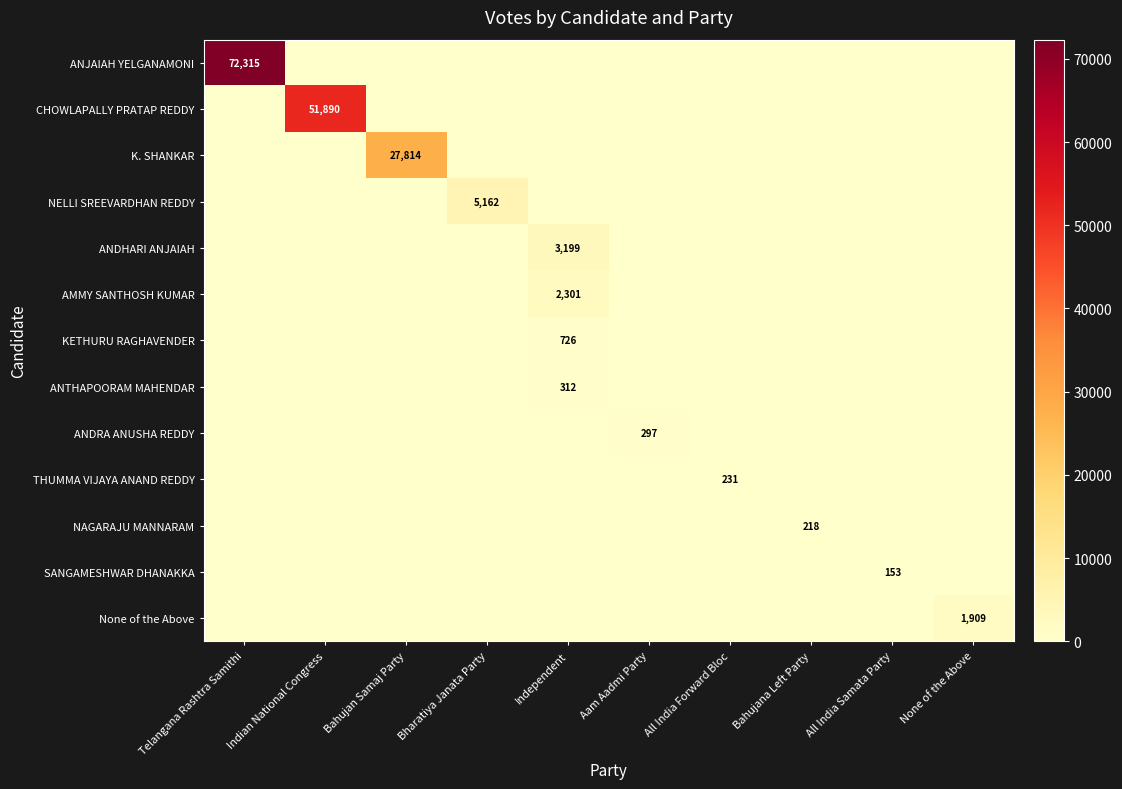

At which category is the sum across all series the highest?

Telangana Rashtra Samithi